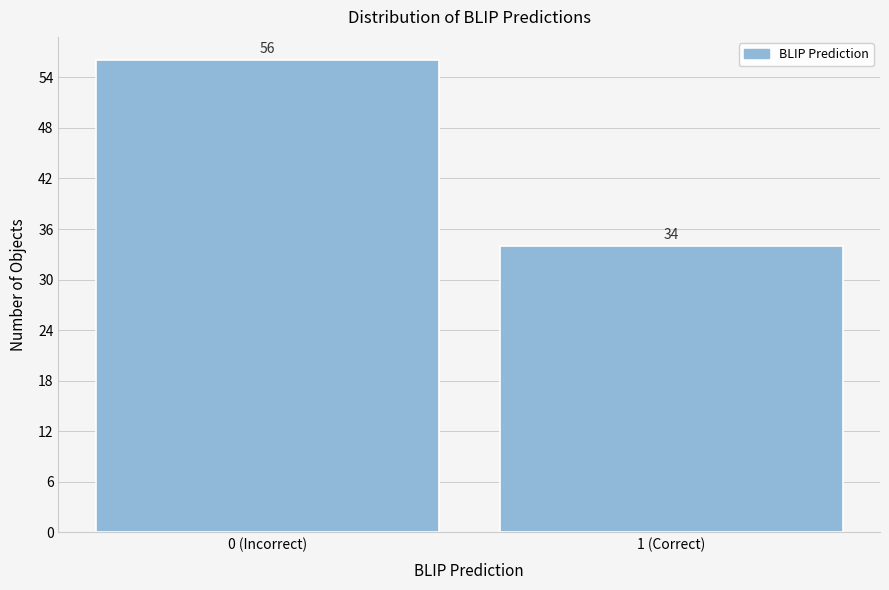

Reading left to right, list all the values displayed in this chart.

0 (Incorrect)=56	1 (Correct)=34